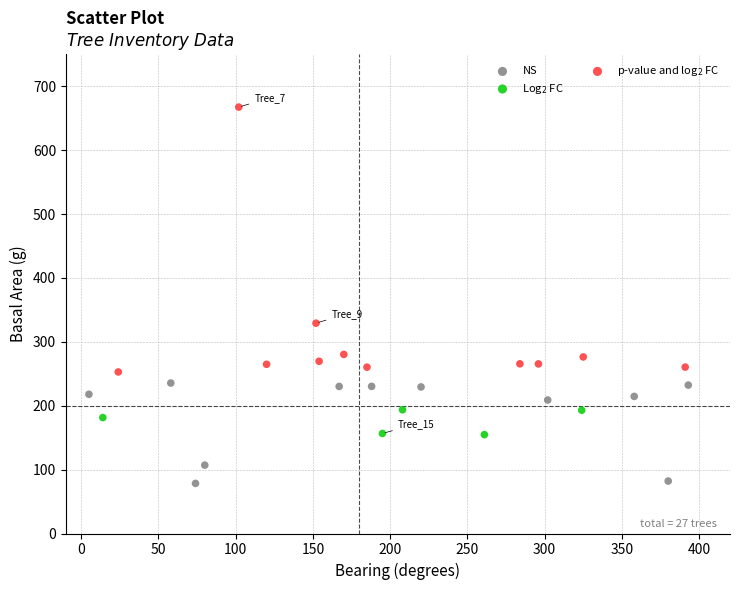

What are all the series names shown in the legend?

NS, Log$_2$ FC, p-value and log$_2$ FC